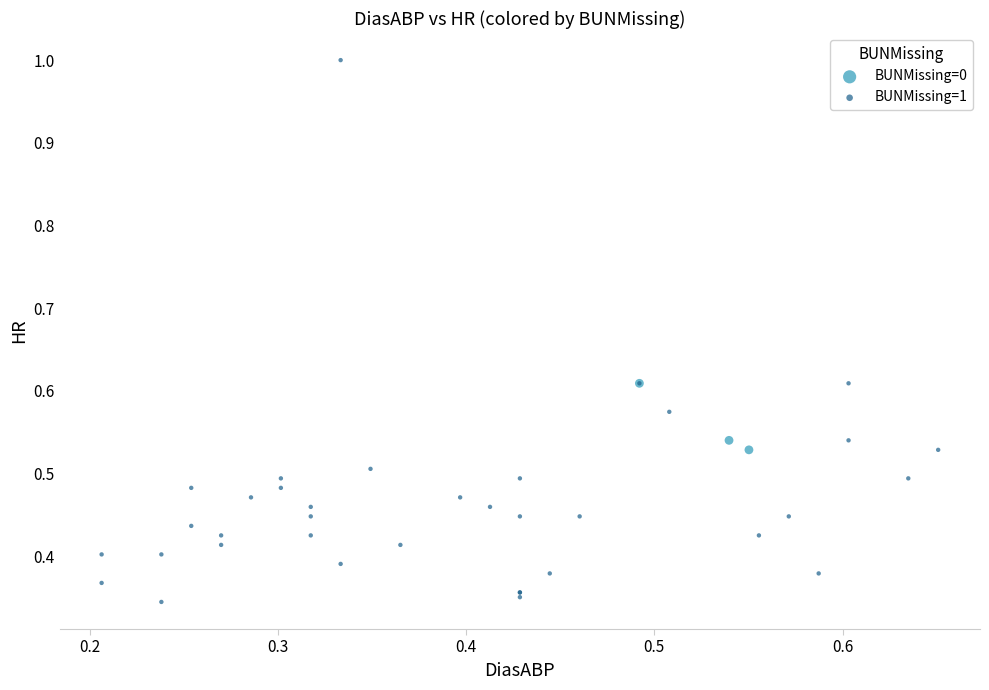

Which series reaches the maximum Y coordinate?

BUNMissing=1